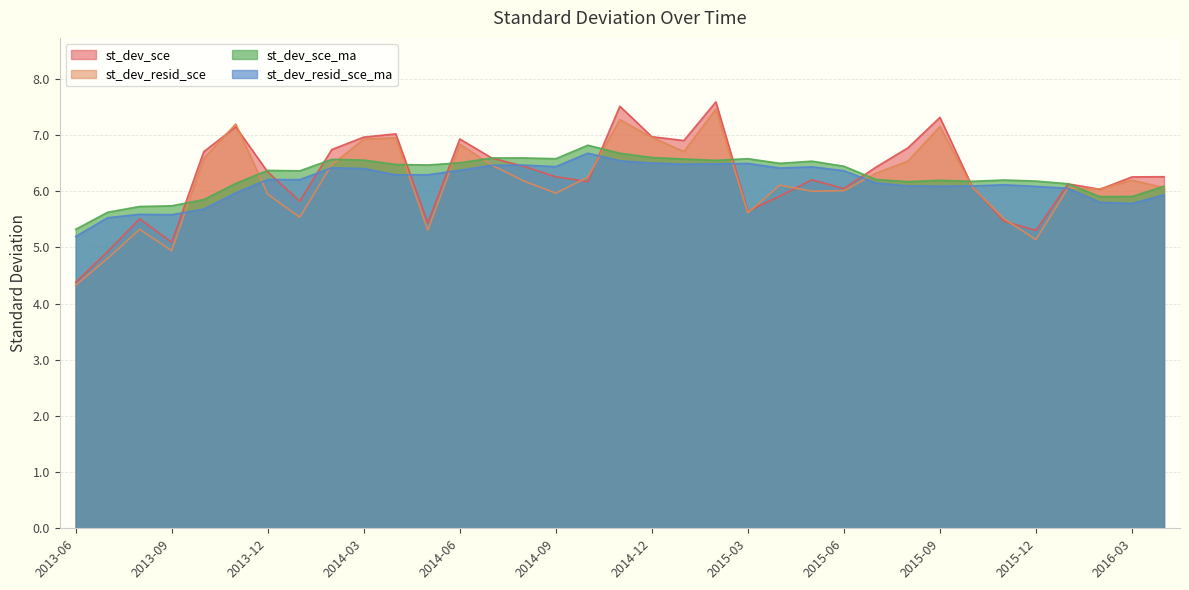

What is the label of the 4th point from the left?

2013-09